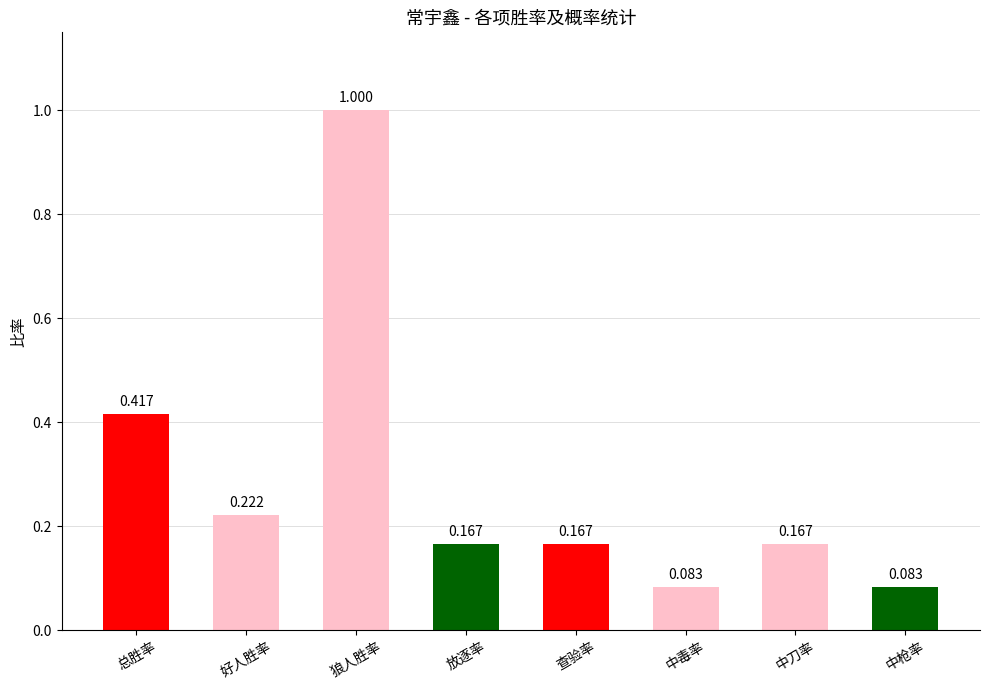

The chart shows a value of 0.7 at 总胜率. True or false?

False